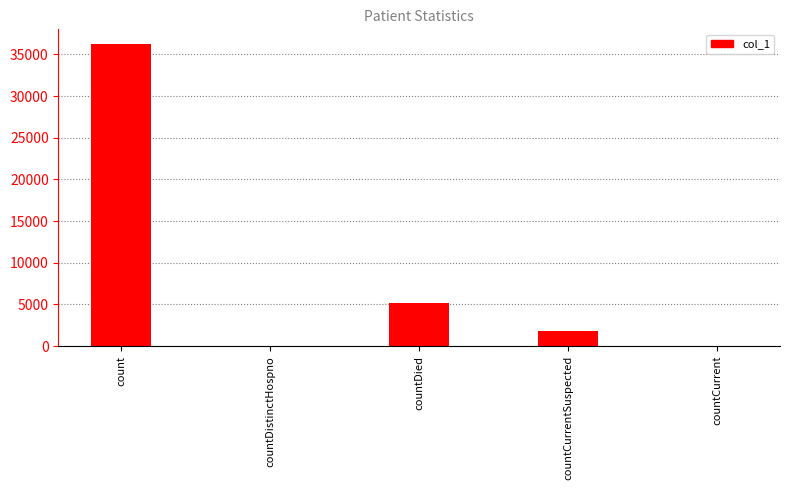

Does the chart contain stacked bars?

No